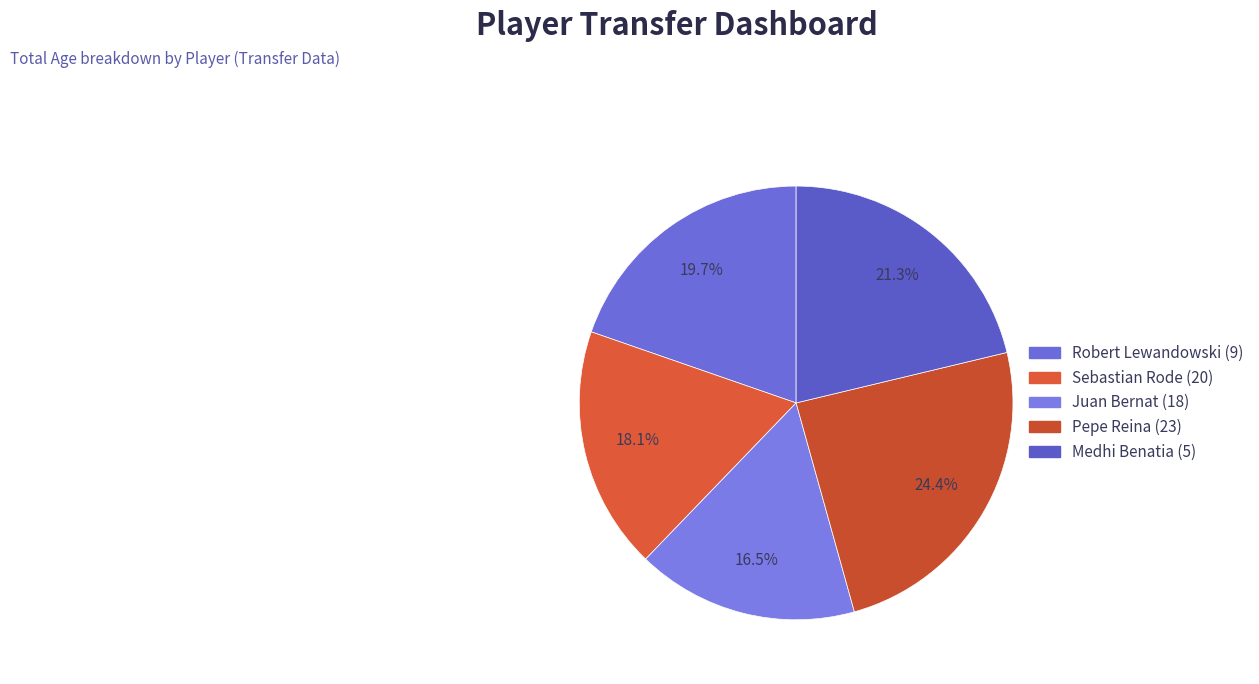

Which slice is the largest?

Pepe Reina (23)